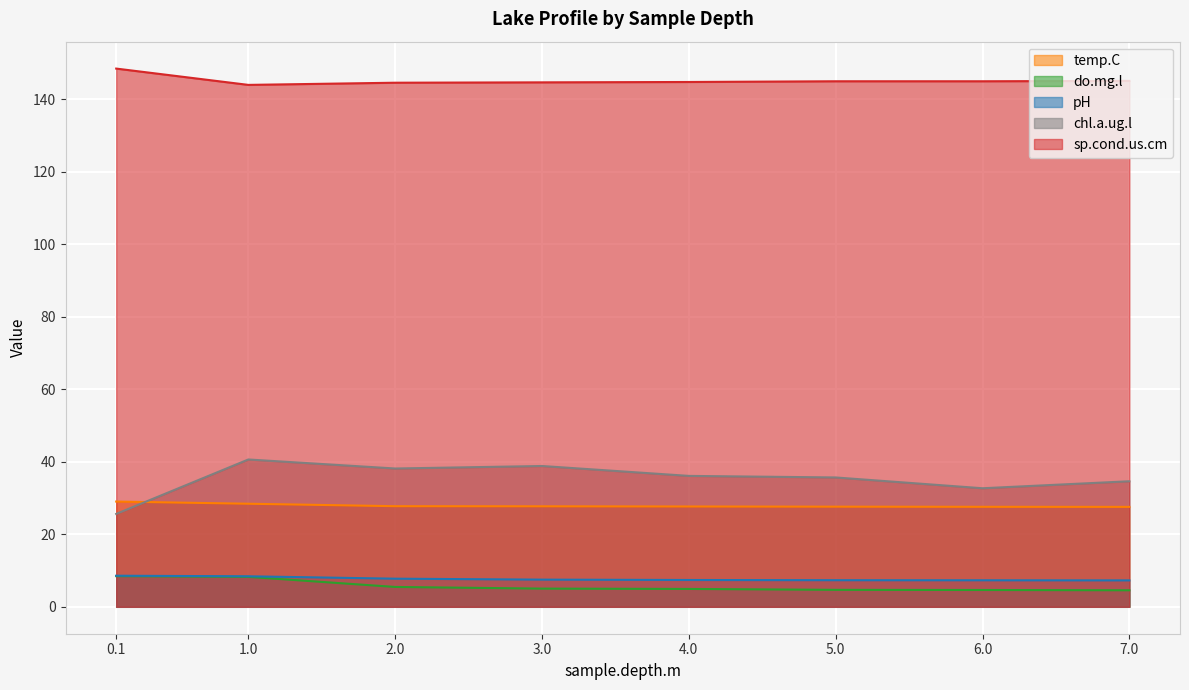

What is the sum of the chl.a.ug.l values at 4.0 and 0.1?

61.8